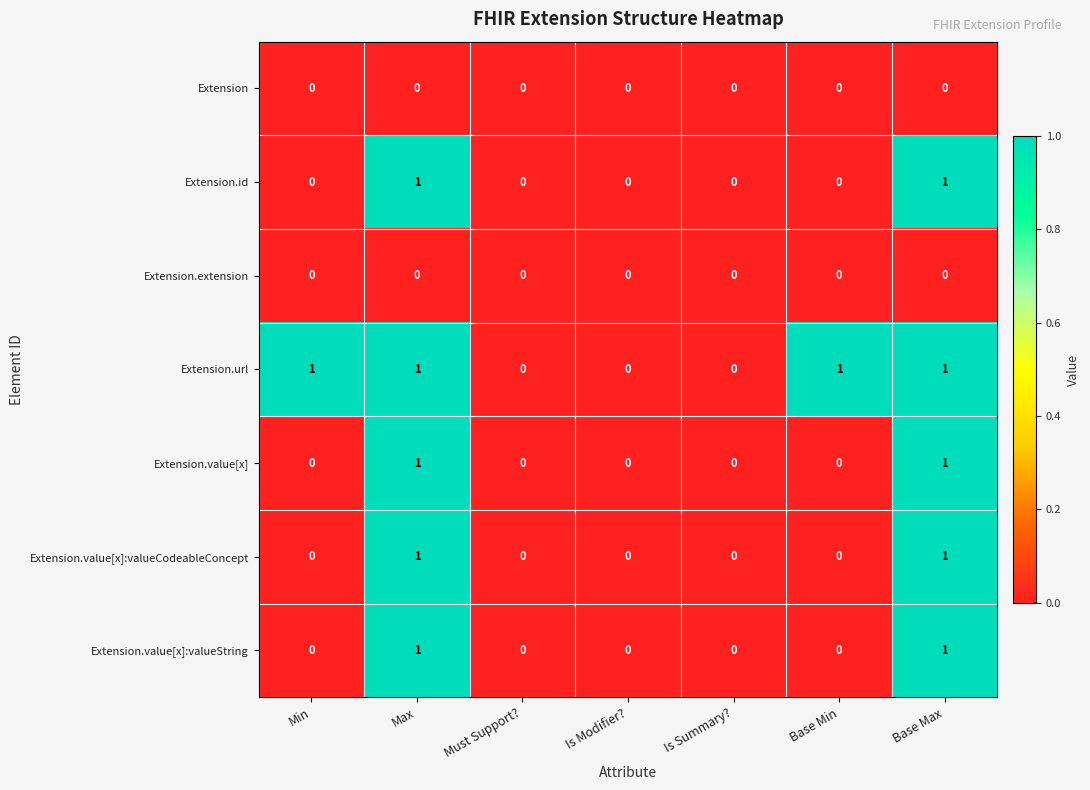

Which series has the largest total across all categories?

Extension.url